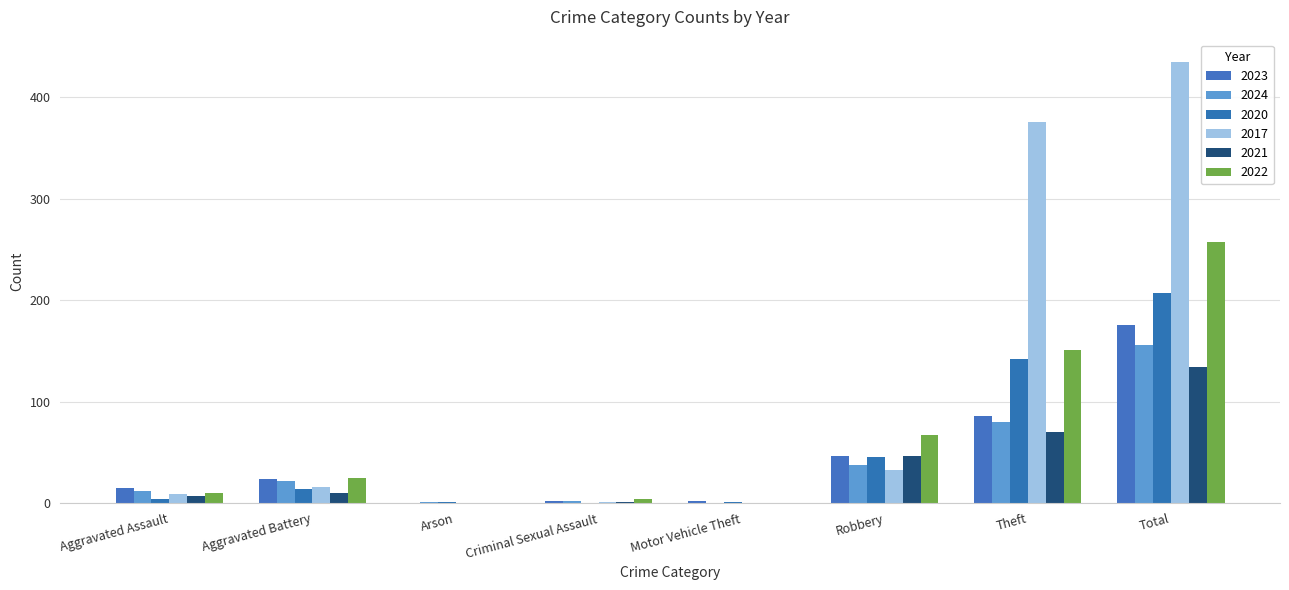

Is it true that 2024 equals 2 at Arson?

False